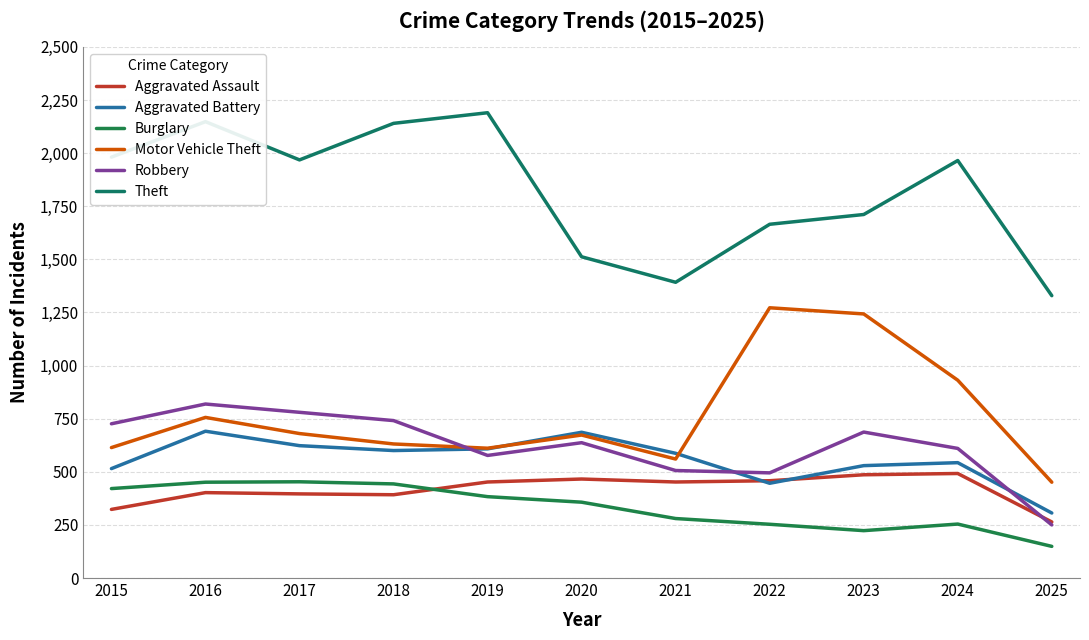

Rank the series by their maximum value, from lowest to highest.

Burglary, Aggravated Assault, Aggravated Battery, Robbery, Motor Vehicle Theft, Theft